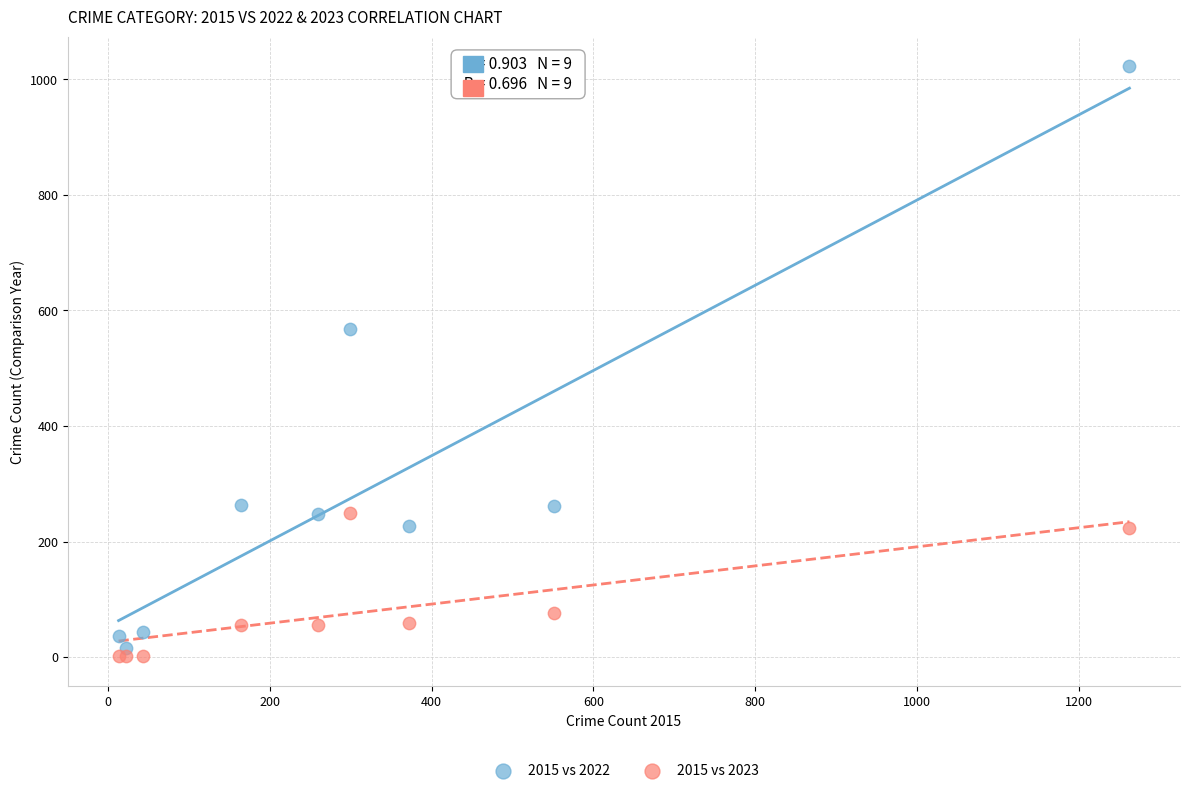

In the 2015 vs 2023 series, what Y value is closest to 125?

76